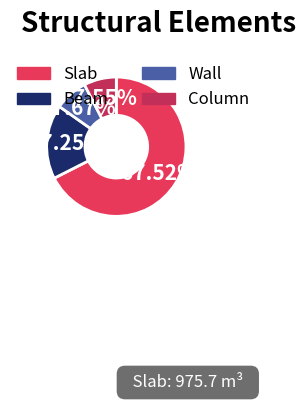

How many slices are in this pie chart?

4